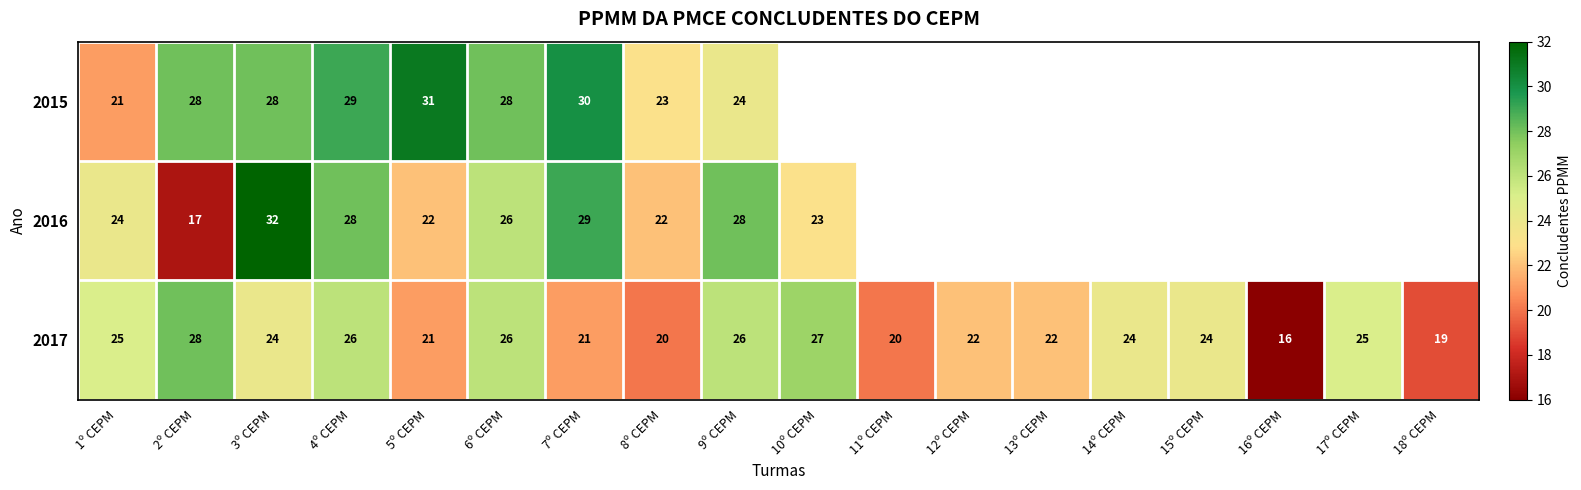

What is the sum of the 2017 values at 5º CEPM and 15º CEPM?

45